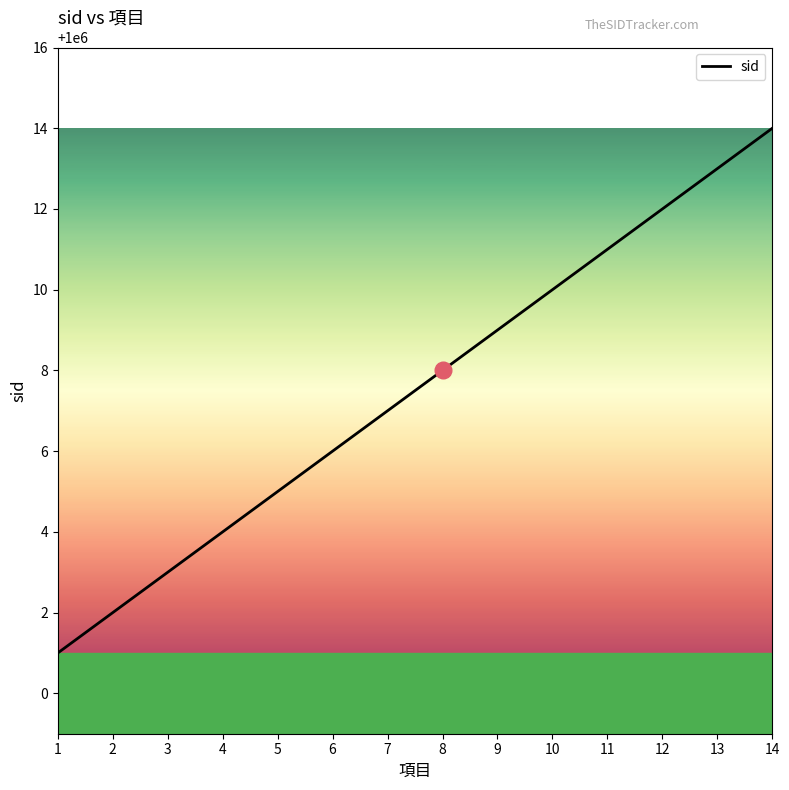

What is the difference between the values at 9 and 6?

3